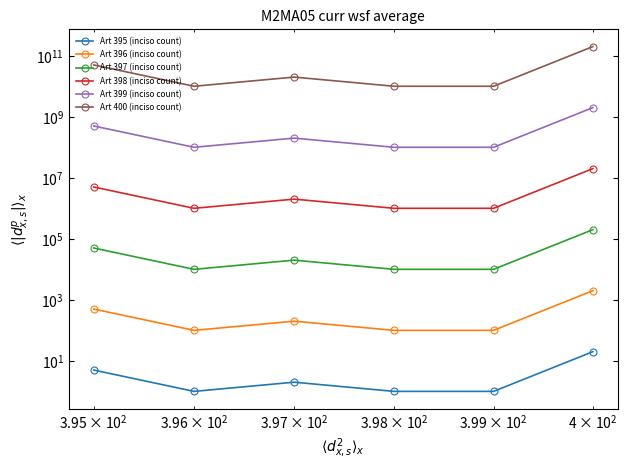

What are all the series names shown in the legend?

Art 395 (inciso count), Art 396 (inciso count), Art 397 (inciso count), Art 398 (inciso count), Art 399 (inciso count), Art 400 (inciso count)